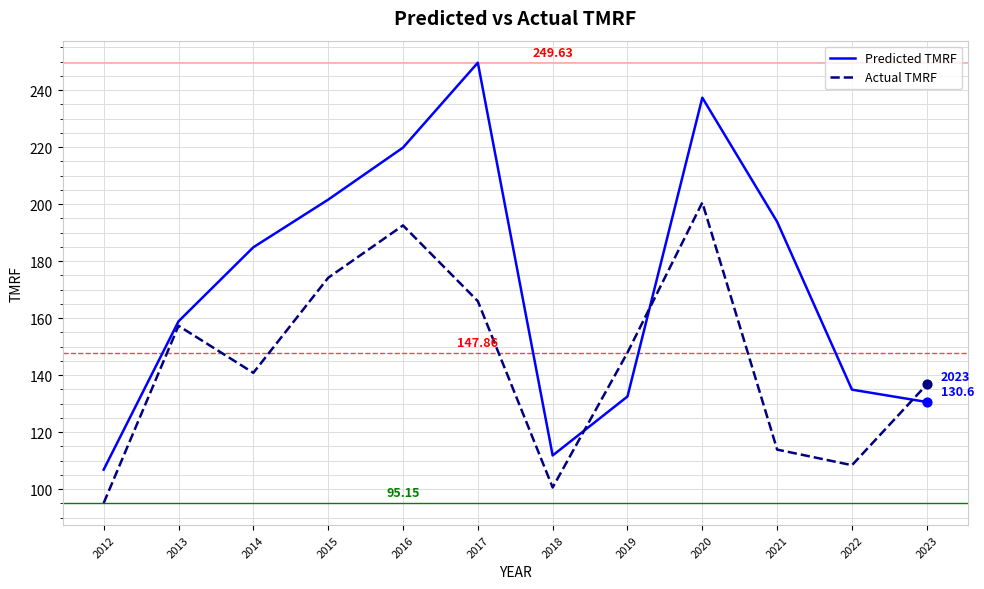

Which series has the largest total across all categories?

Predicted TMRF